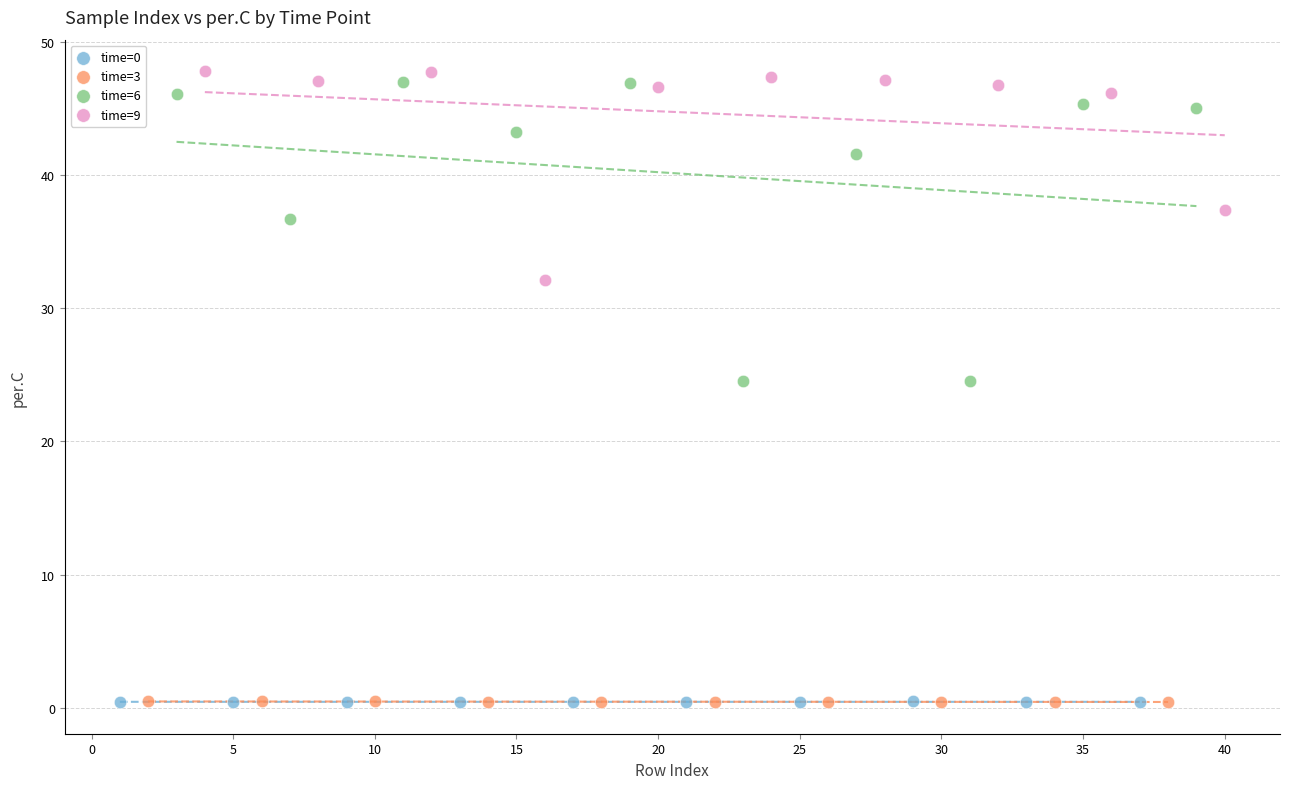

What are all the series names shown in the legend?

time=0, time=3, time=6, time=9